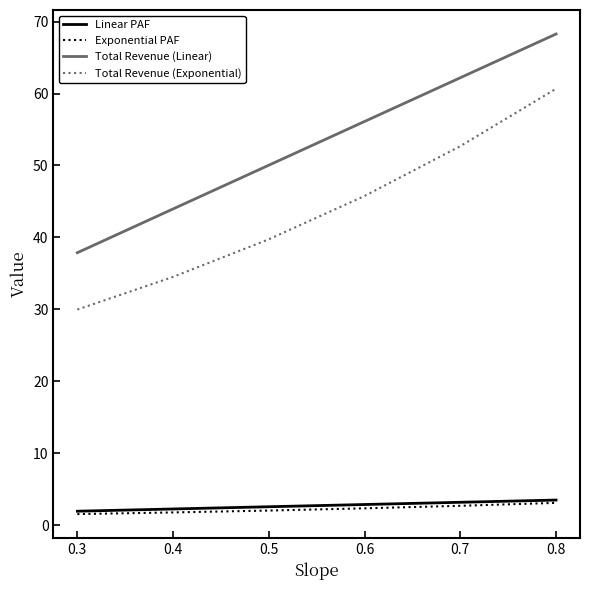

Where does the Total Revenue (Linear) series first go above 56?

0.6